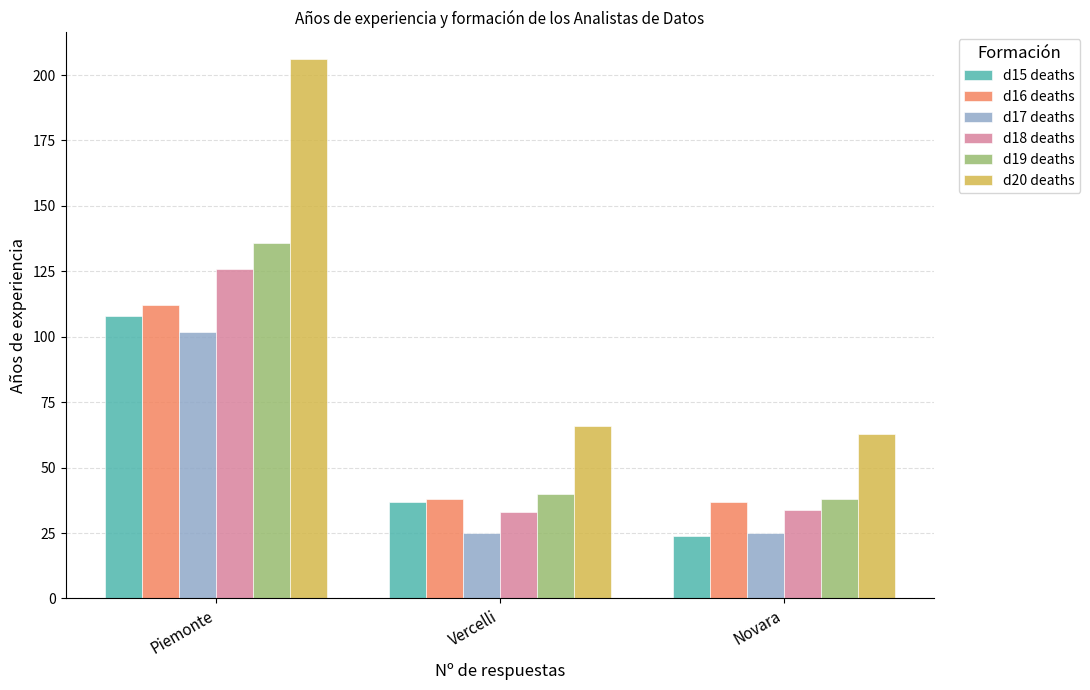

What are all the series names shown in the legend?

d15 deaths, d16 deaths, d17 deaths, d18 deaths, d19 deaths, d20 deaths